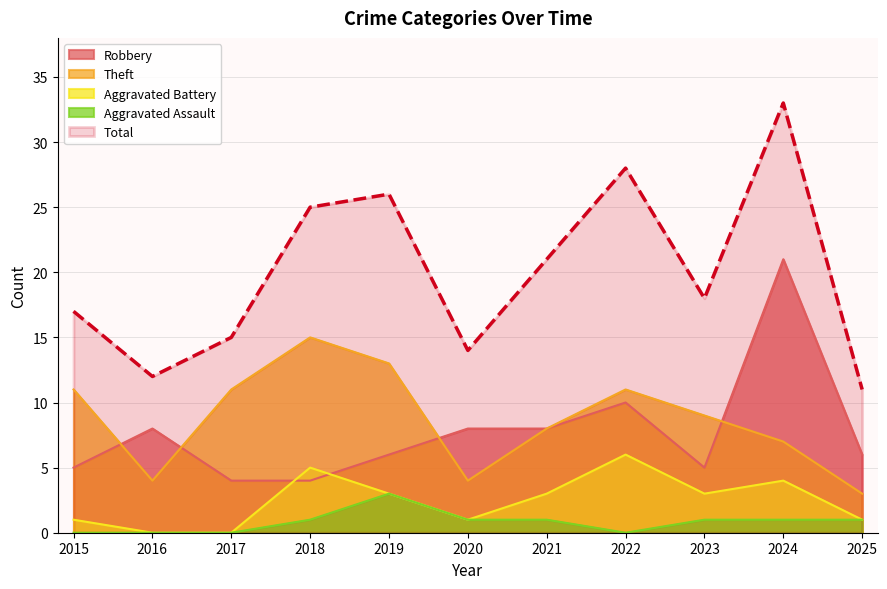

What is the sum of the Total values at 2020 and 2017?

29